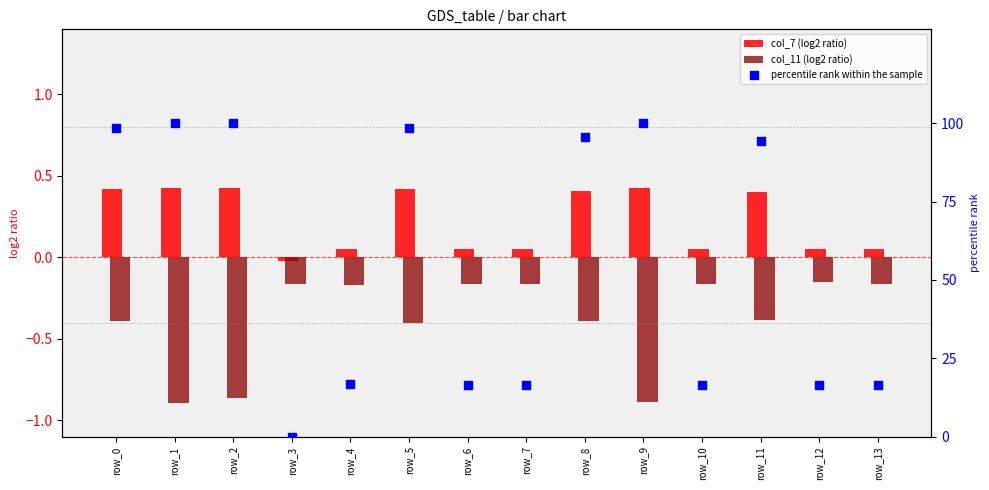

At how many categories does at least one series exceed 90?

7